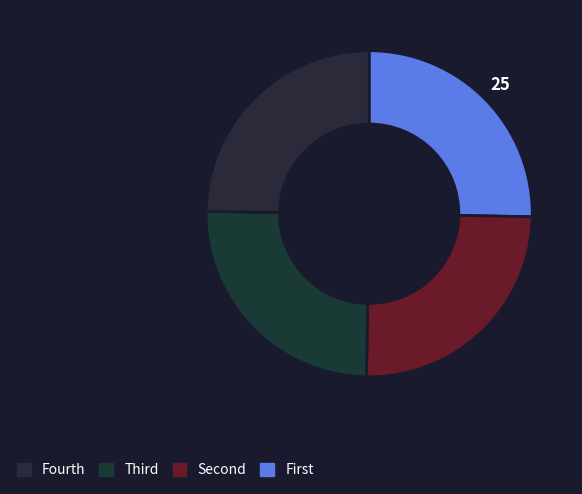

Is there a majority slice in this chart?

No